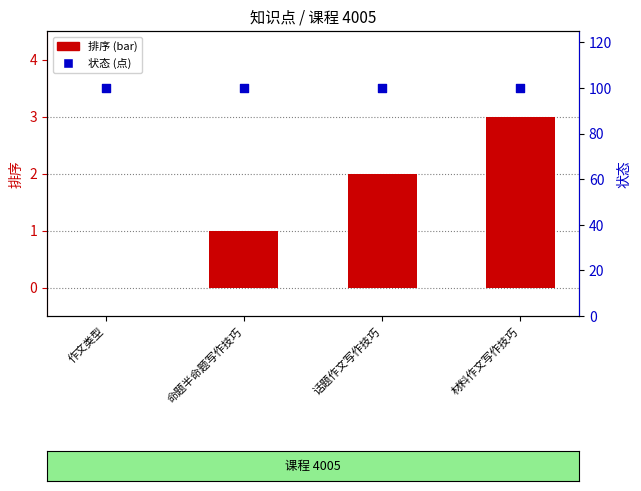

Which series reaches the minimum Y coordinate?

排序